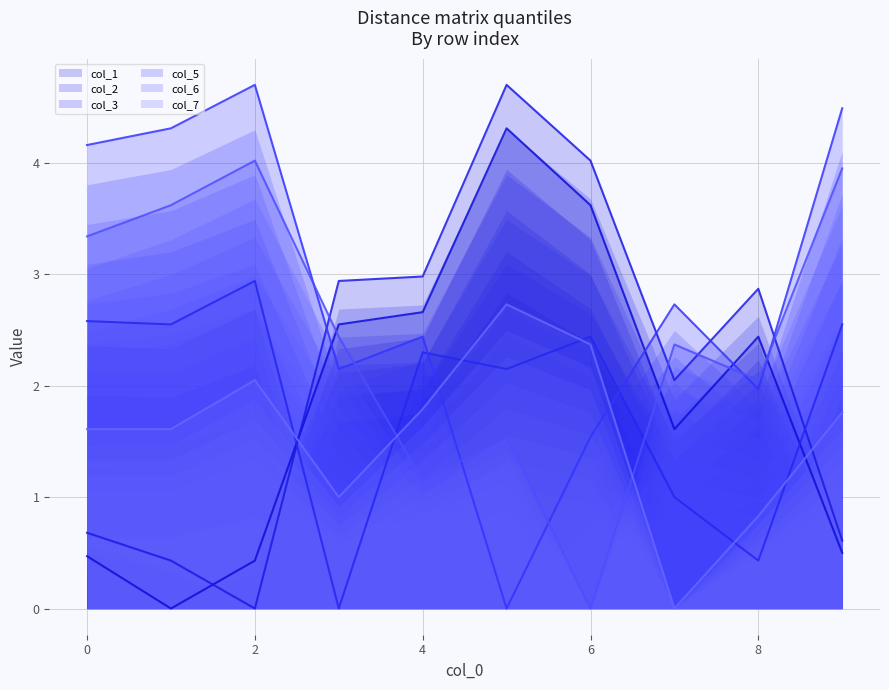

Rank the series at 7 from lowest to highest value.

col_7, col_3, col_1, col_2, col_6, col_5